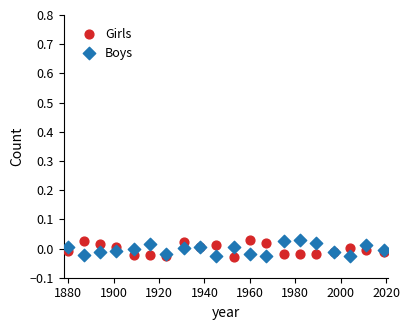

What is the X range (max minus min) for the scatter plot?

139.0